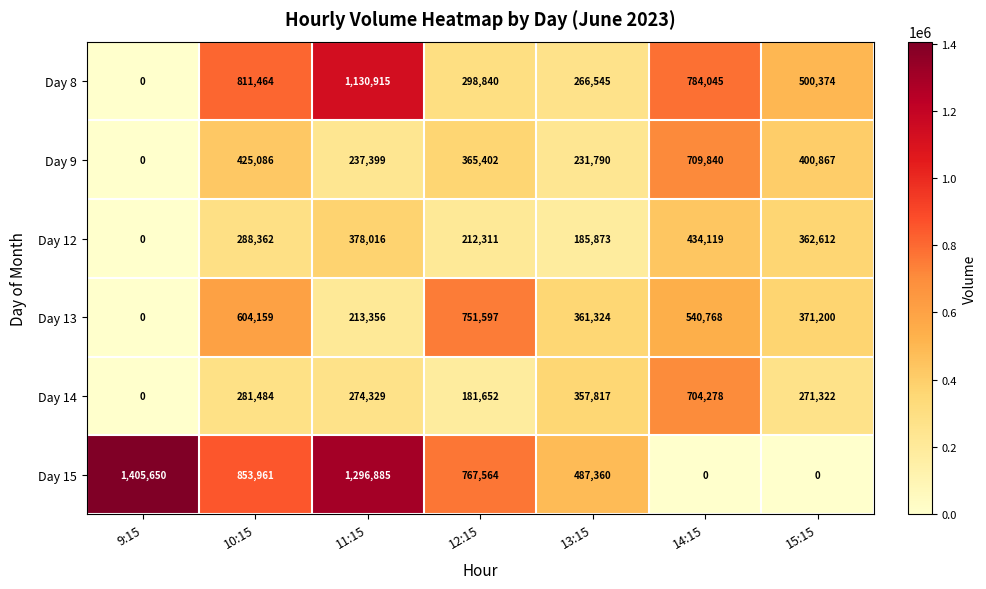

At which label does Day 9 first exceed 365402?

10:15